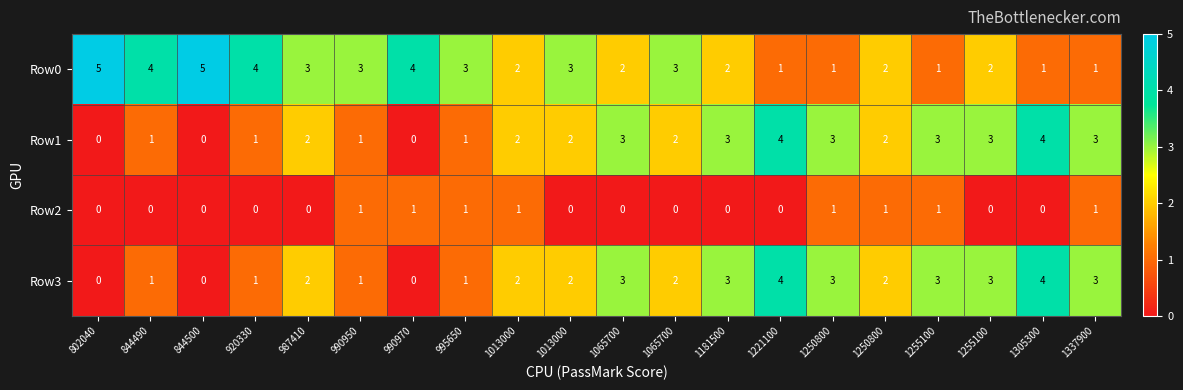

Which series has the widest spread of values?

Row0